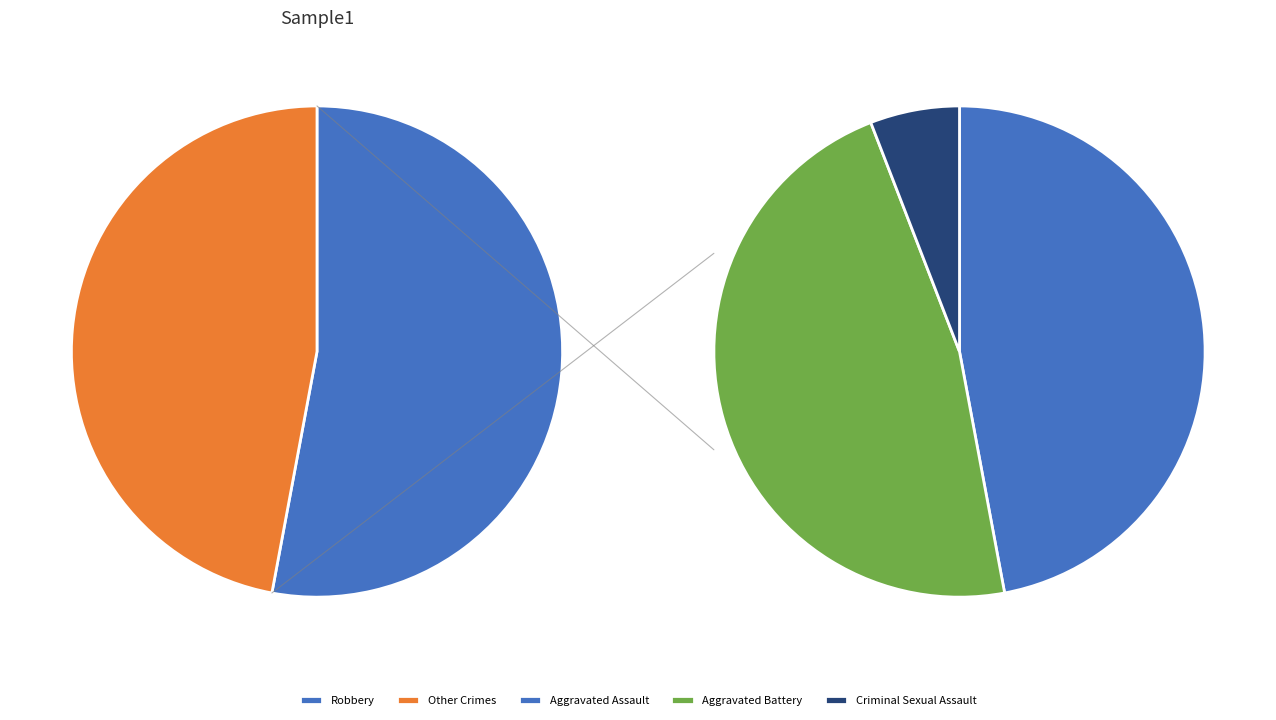

The Aggravated Assault slice represents 24% of the pie. True or false?

True